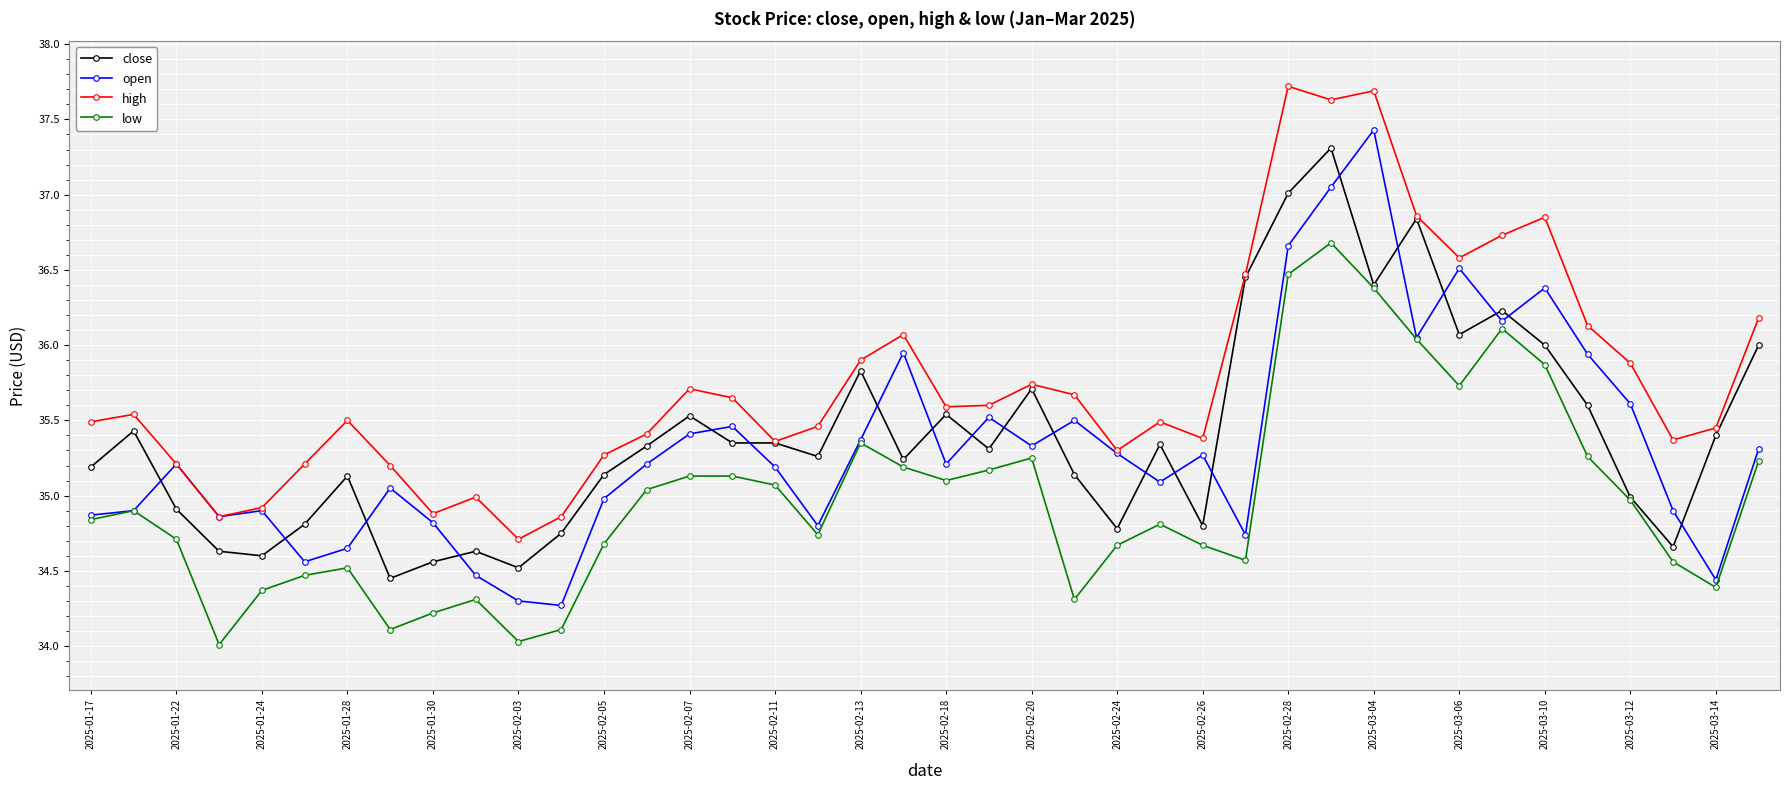

What is the minimum value shown in the chart?

34.0